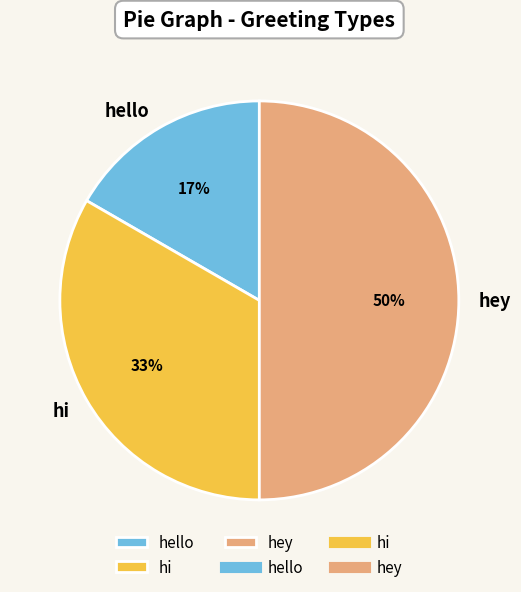

Does hi account for over 50% of the chart?

No